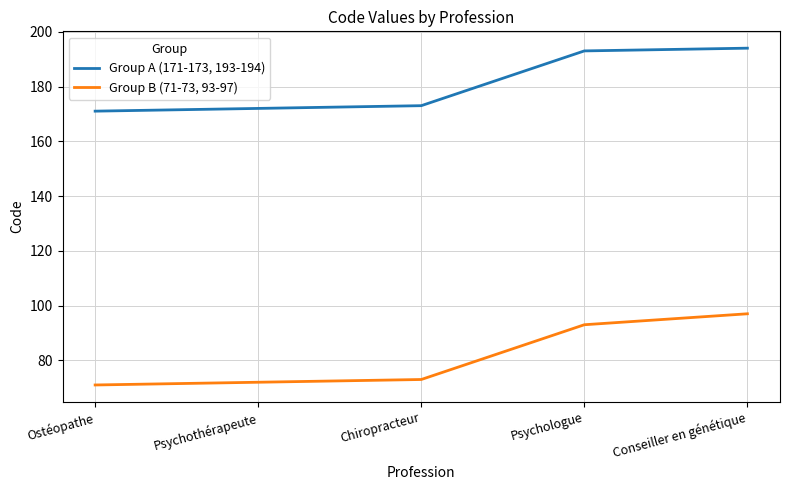

The Group B (71-73, 93-97) series shows 73 at Chiropracteur. True or false?

True